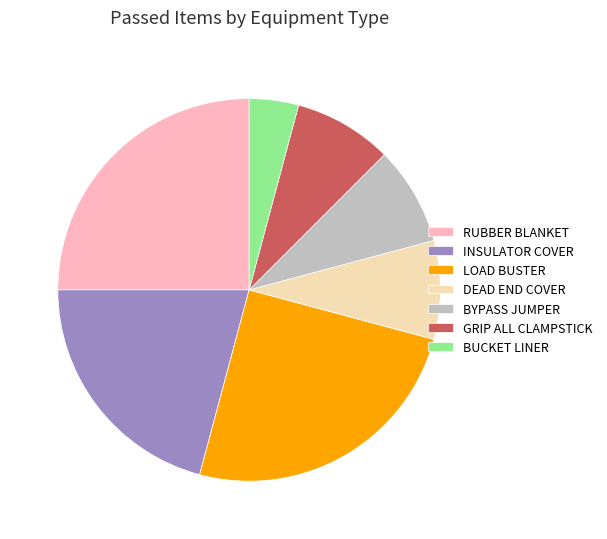

Which slice is the smallest?

BUCKET LINER